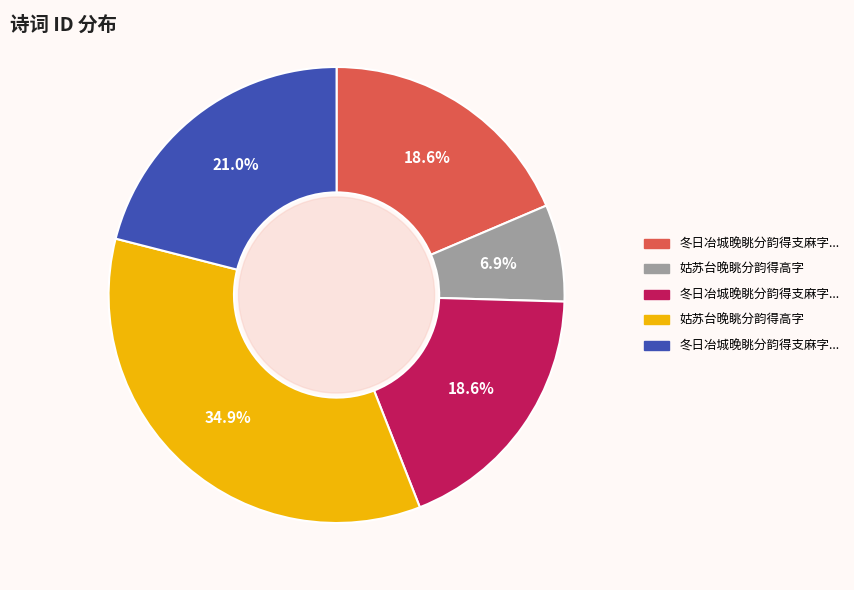

Is there a majority slice in this chart?

No